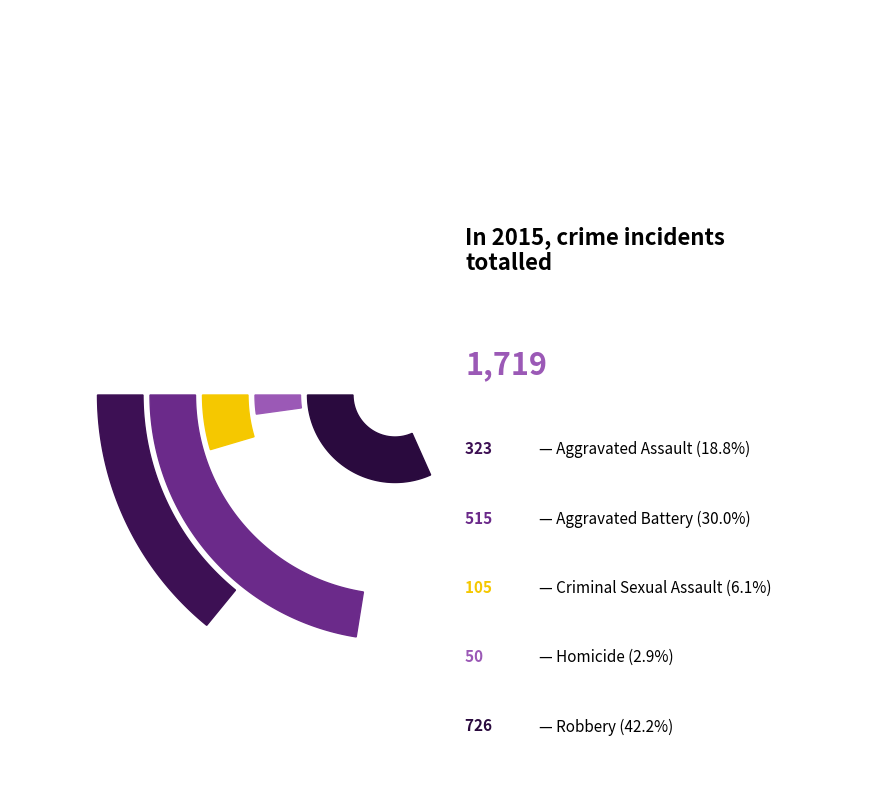

What is the smallest slice in the pie chart?

Homicide